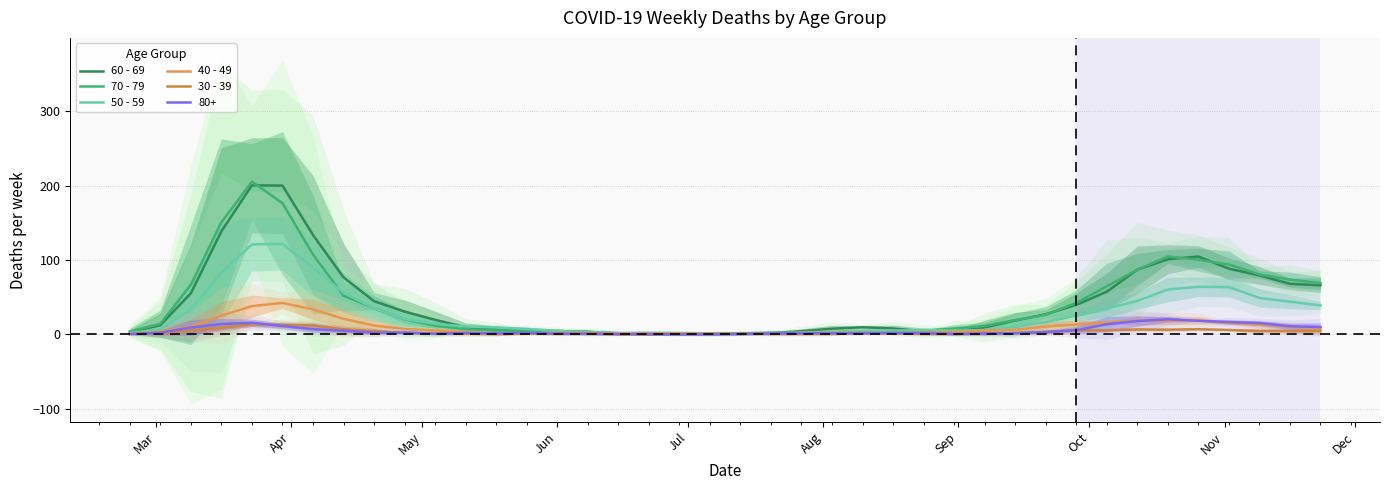

Which series has the largest range (max minus min)?

70 - 79